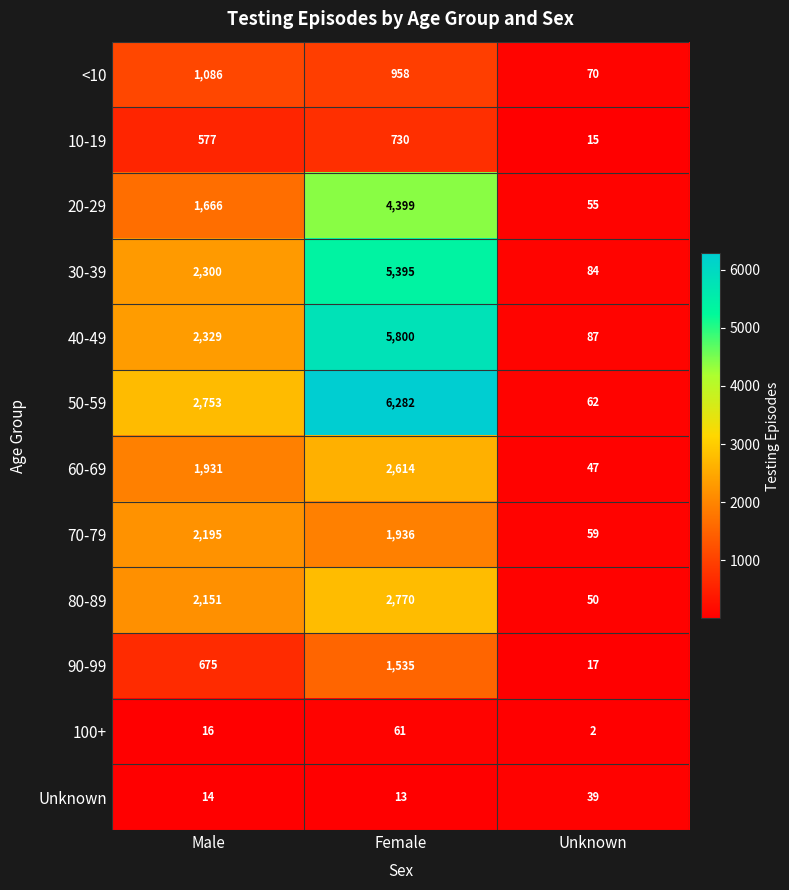

Which series has the widest spread of values?

50-59